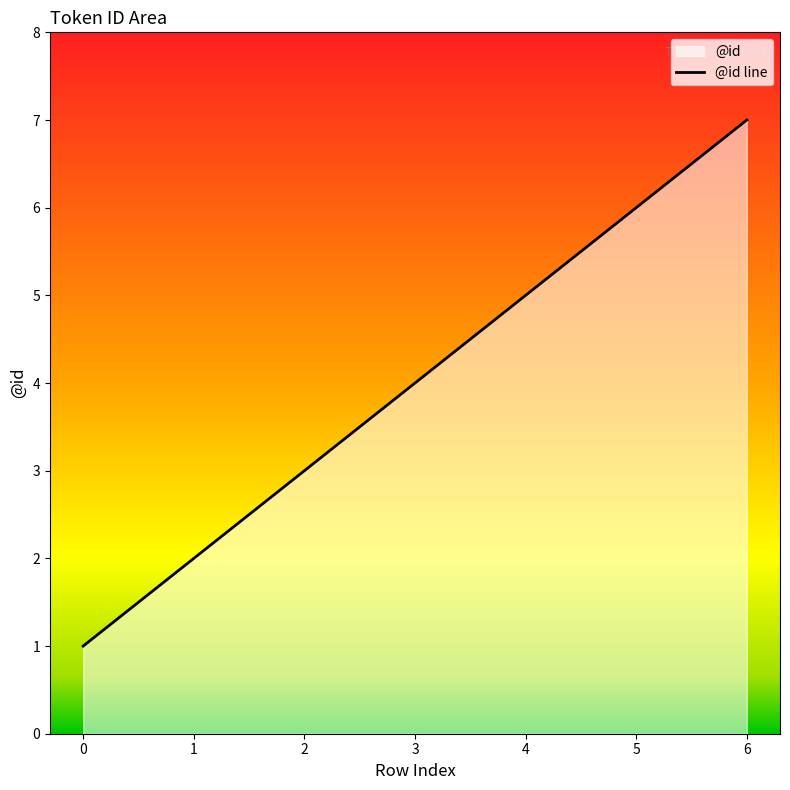

Reading left to right, transcribe all the data shown in this chart.

0=1	1=2	2=3	3=4	4=5	5=6	6=7